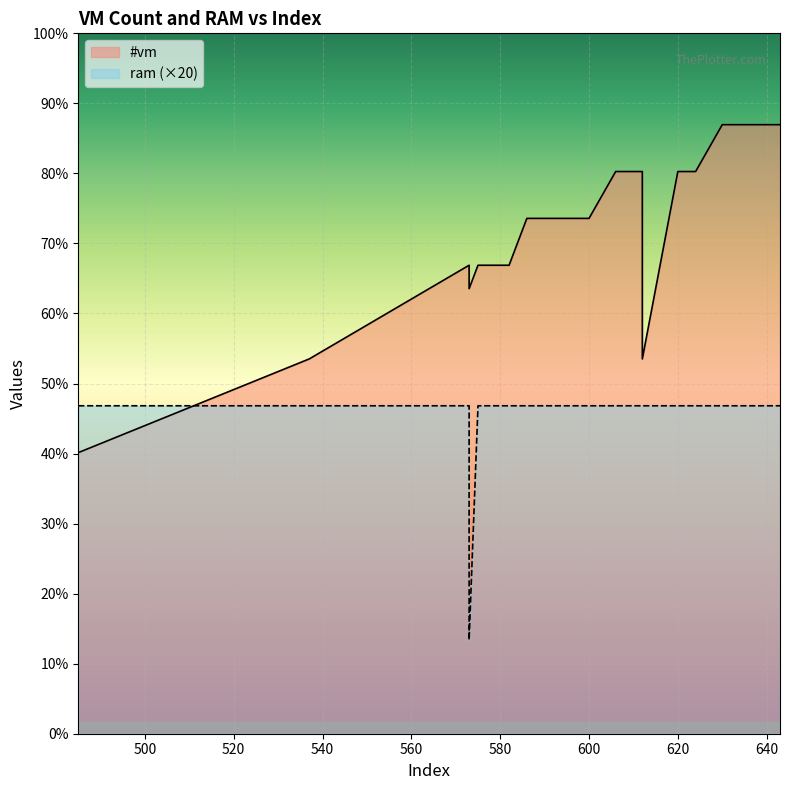

True or false: ram has a value of 1.1 at 624.

False